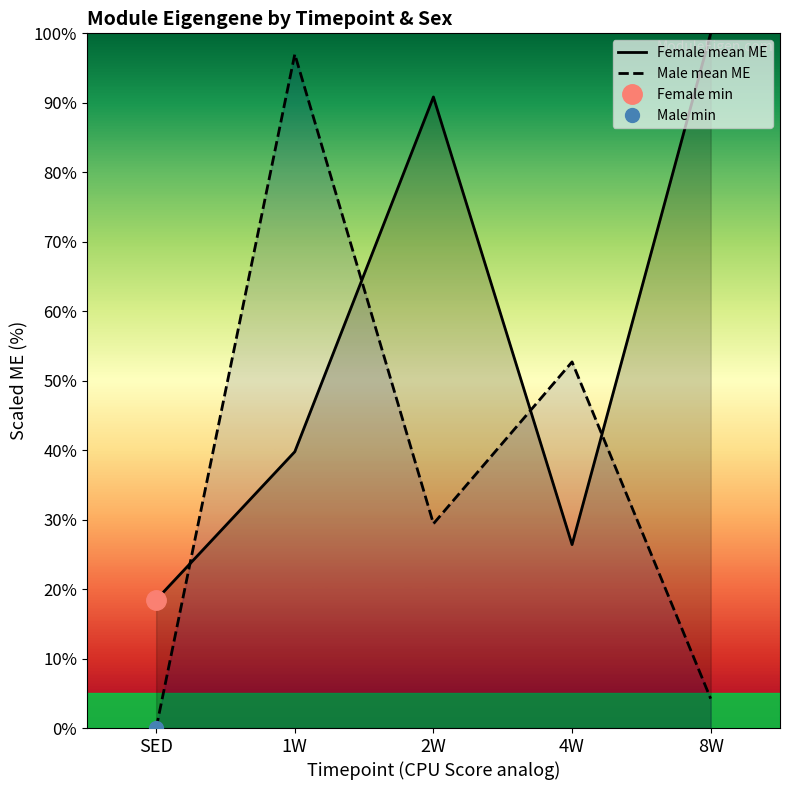

At which category does Female mean ME reach its first local valley?

4W